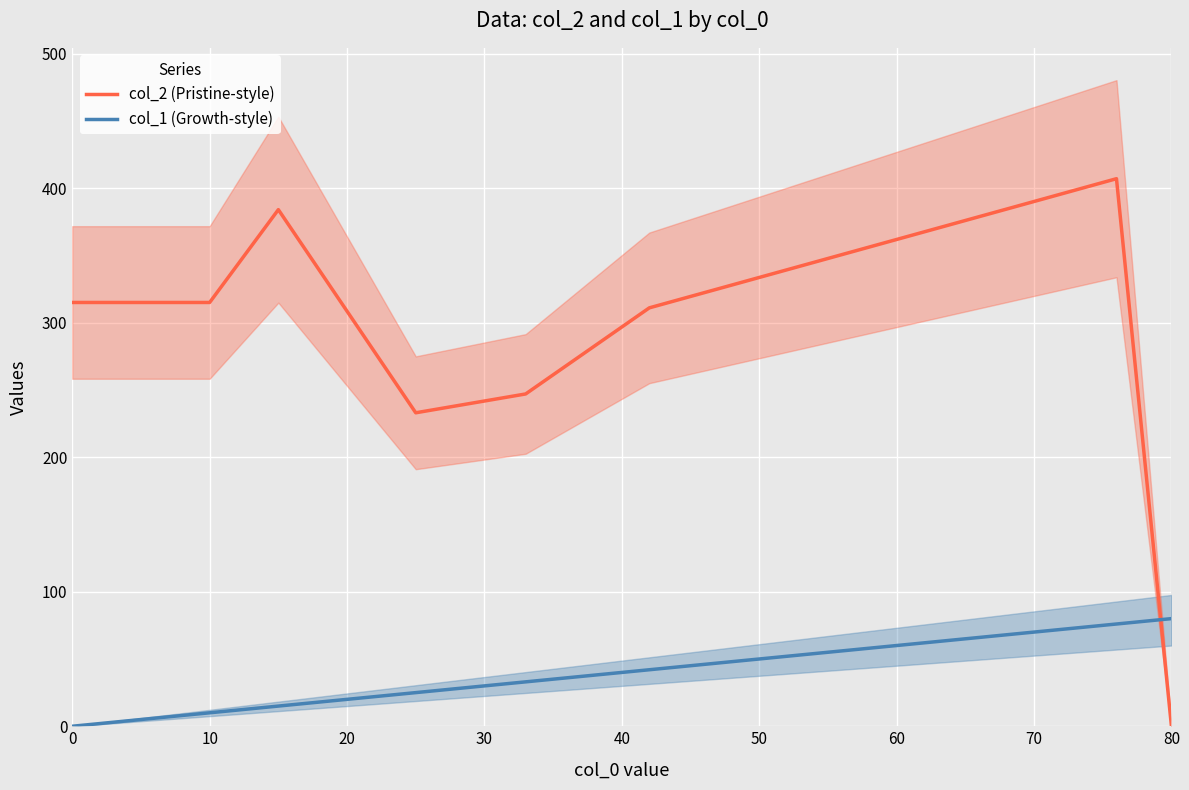

True or false: col_2 (Pristine-style) has a value of 0 at 80.

True